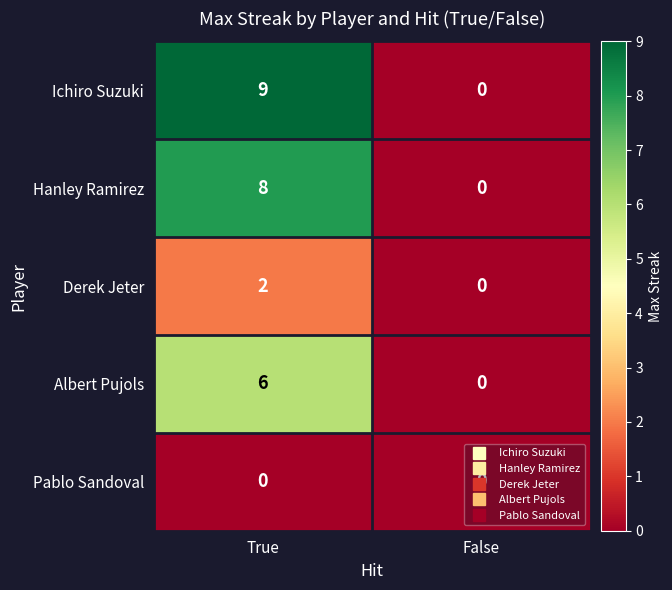

List the labels in order of Albert Pujols value, largest first.

True, False